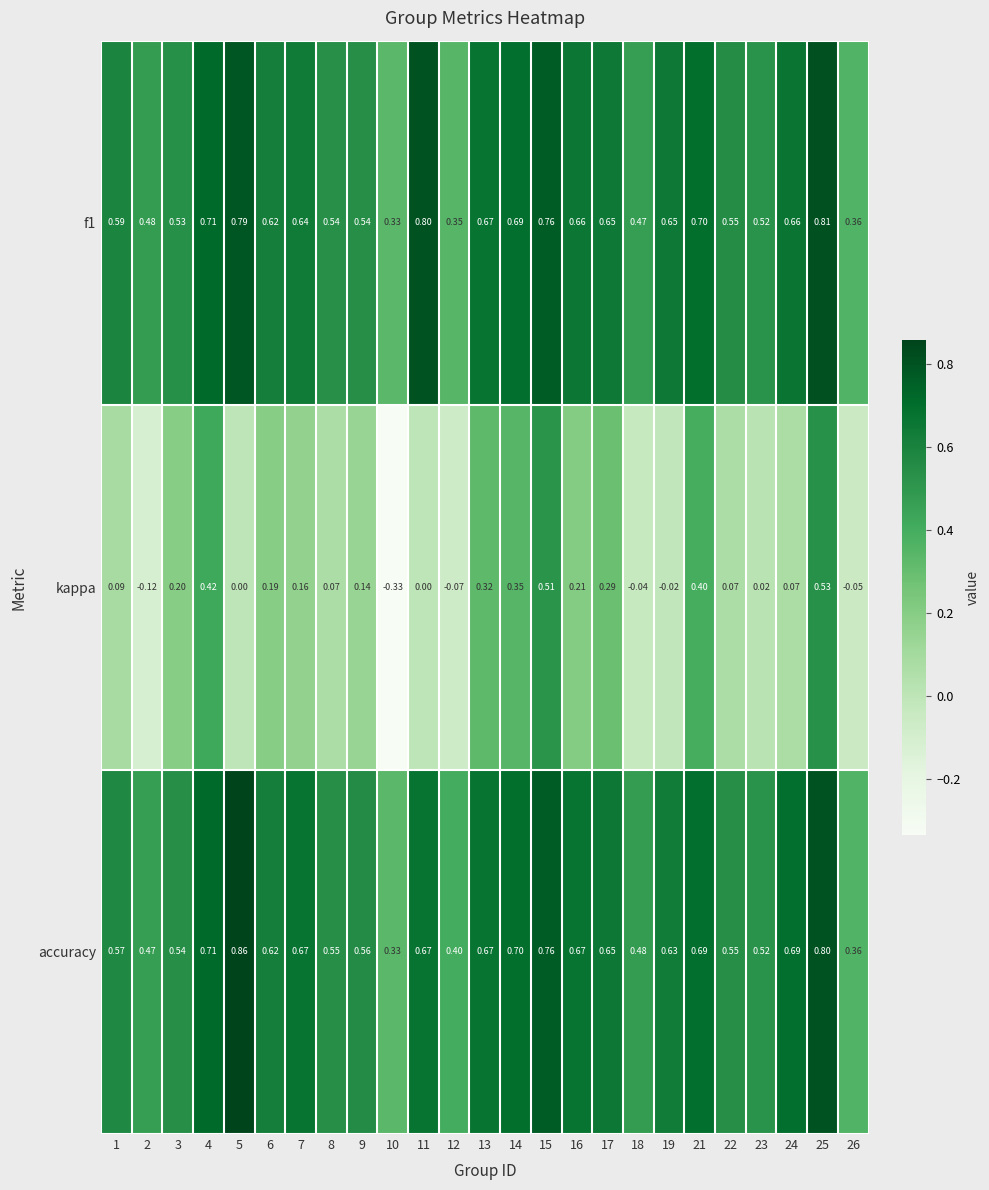

How many series are shown in this chart?

3